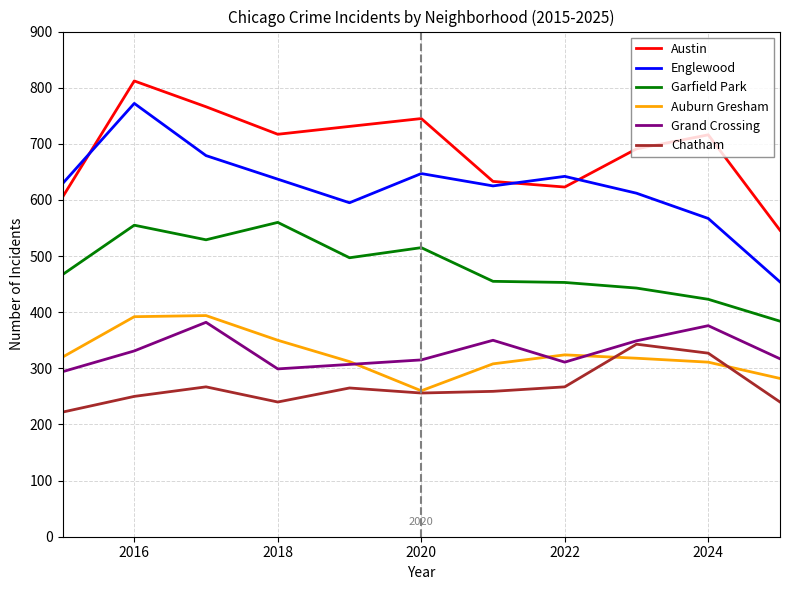

What is the highest value of the Austin series?

812